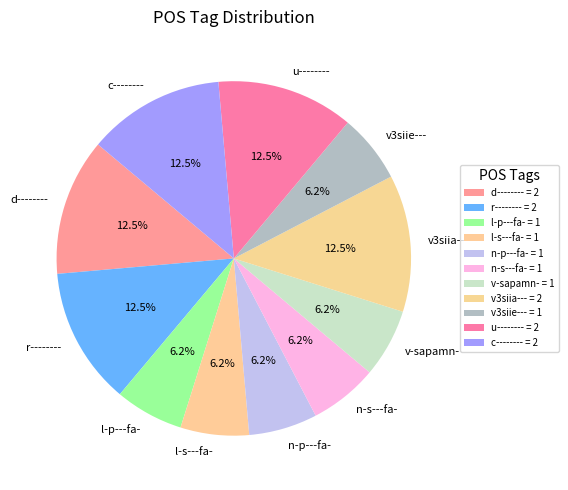

How many segments does this pie chart have?

11